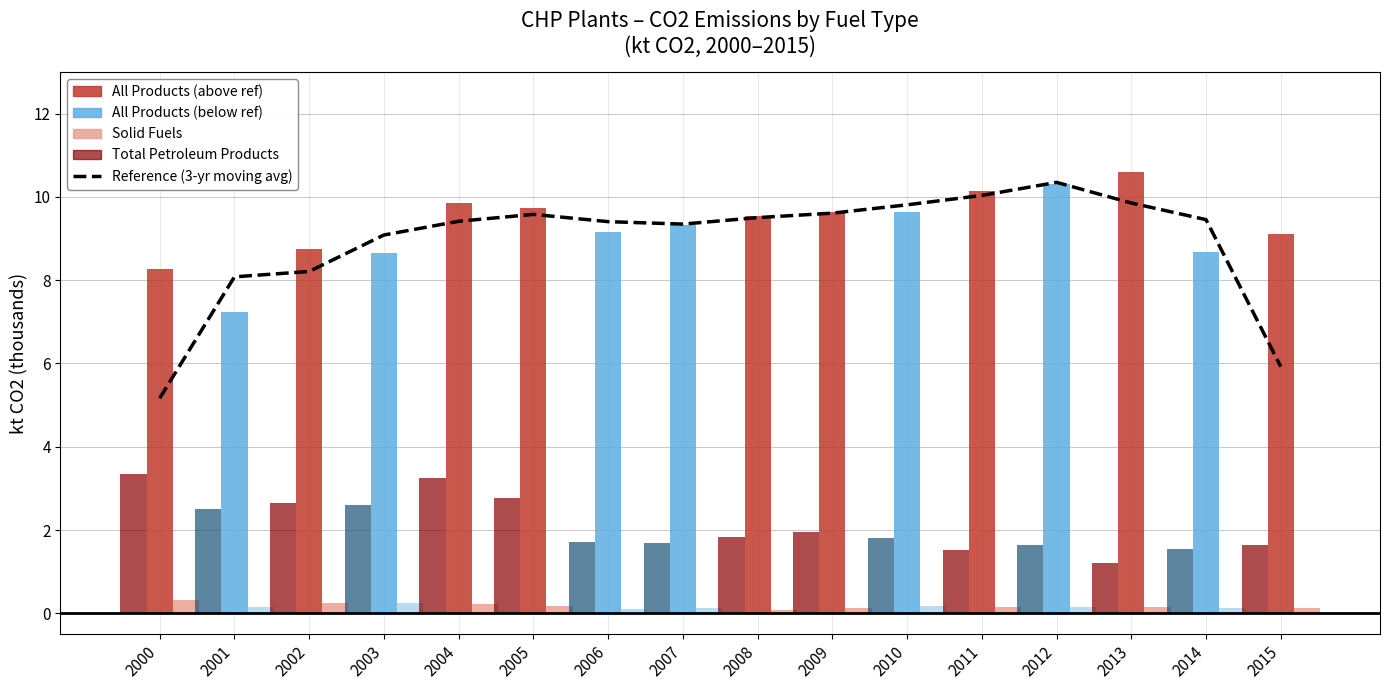

At which label does the data first exceed 9?

2003